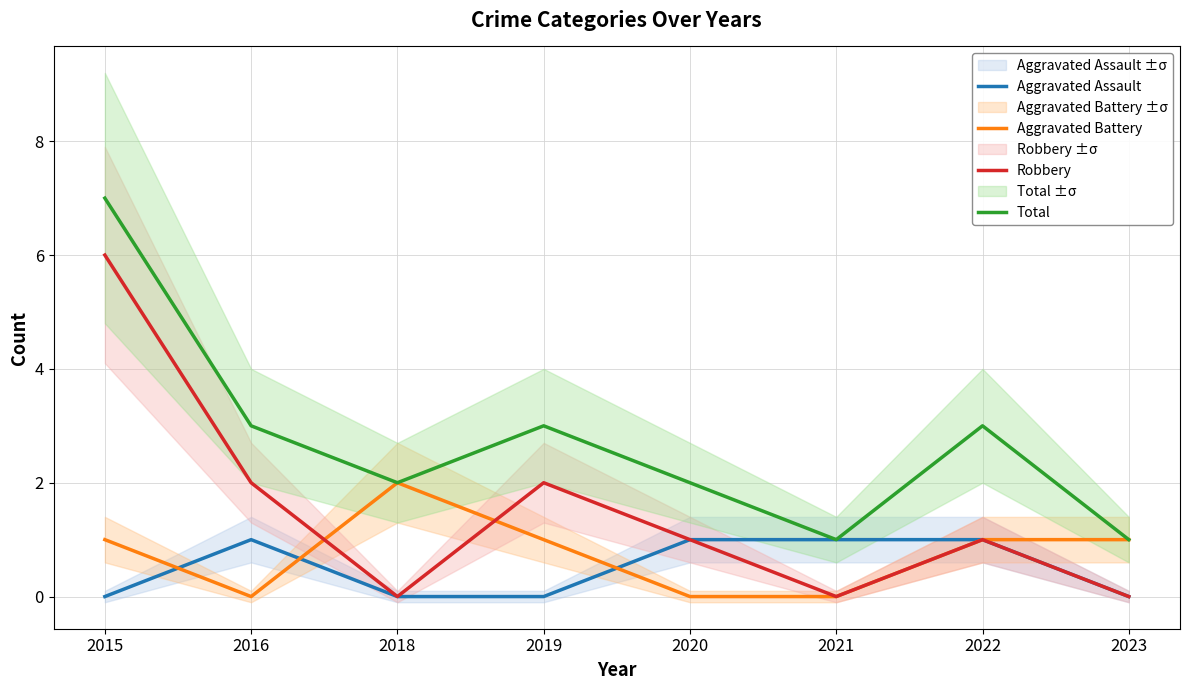

What is the difference between the second highest and minimum values in the Aggravated Battery series?

1